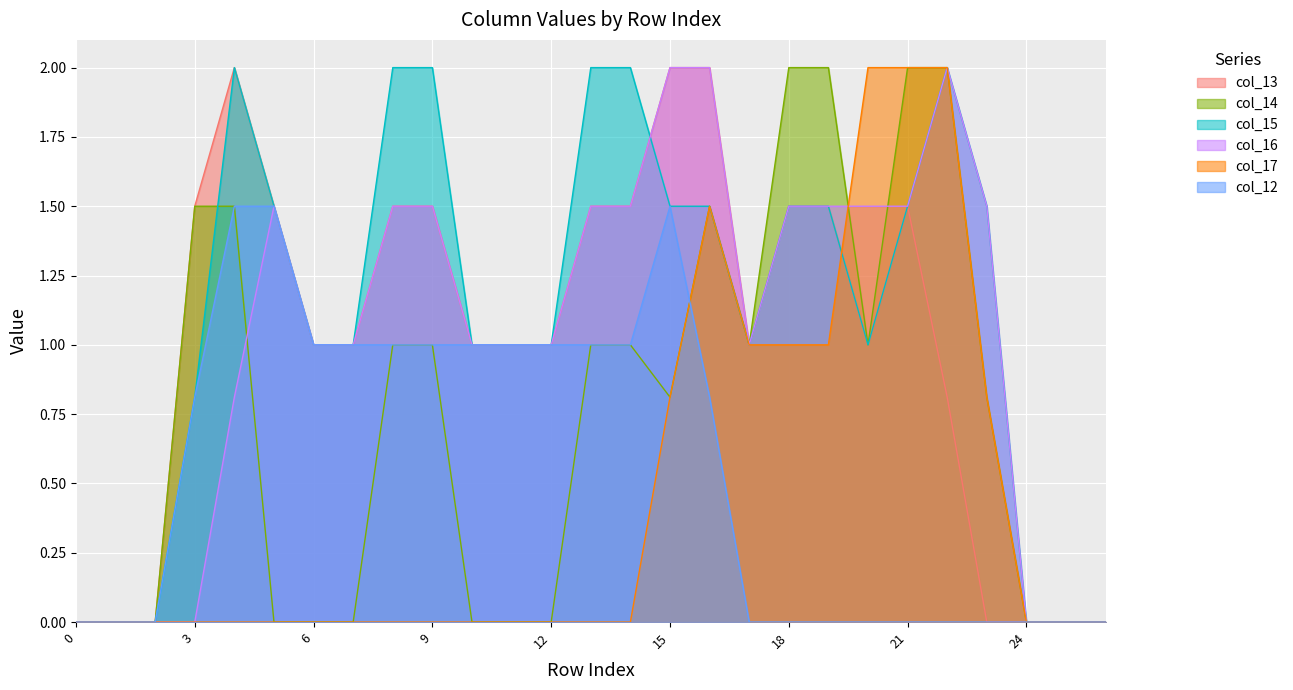

What is the difference between the second highest and second lowest values in the col_12 series?

1.5